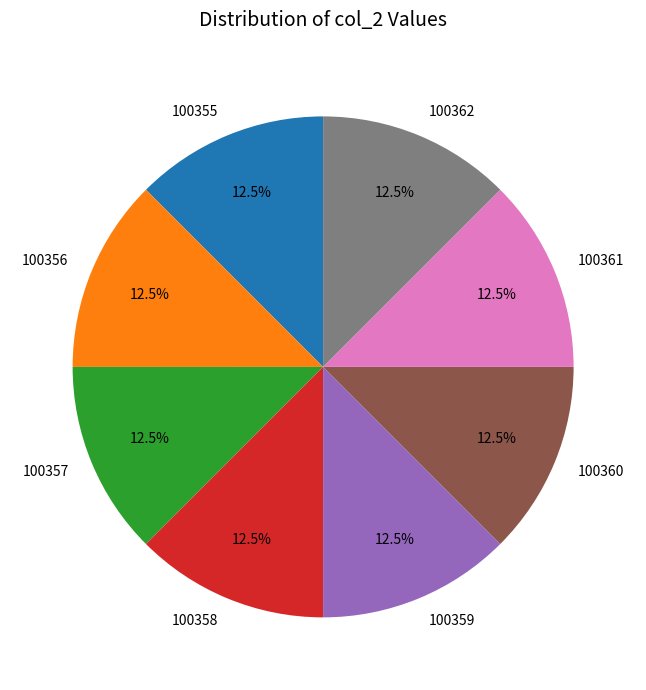

Do 100358 and 100362 together represent more than half of the pie?

No